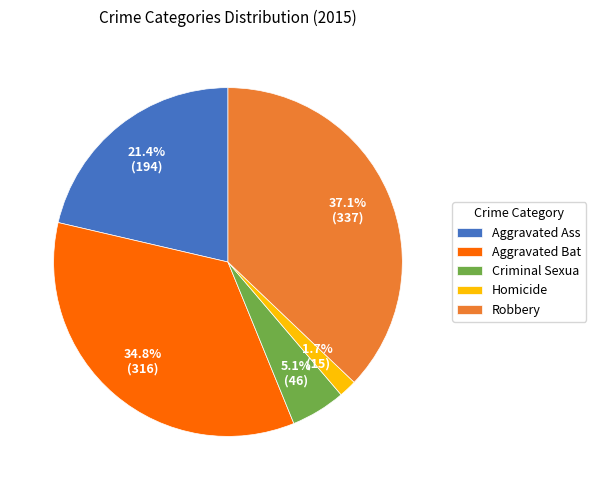

Between Homicide and Robbery, which is larger?

Robbery